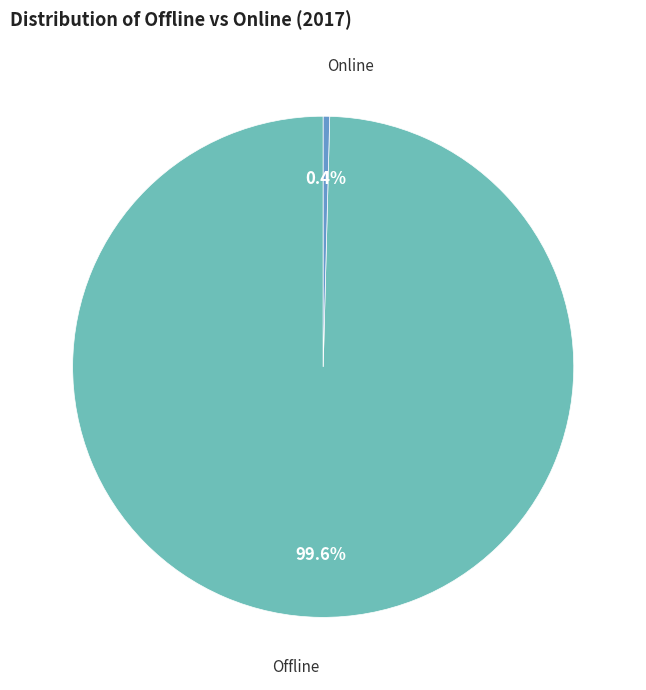

Rank the categories by value from lowest to highest.

Online, Offline